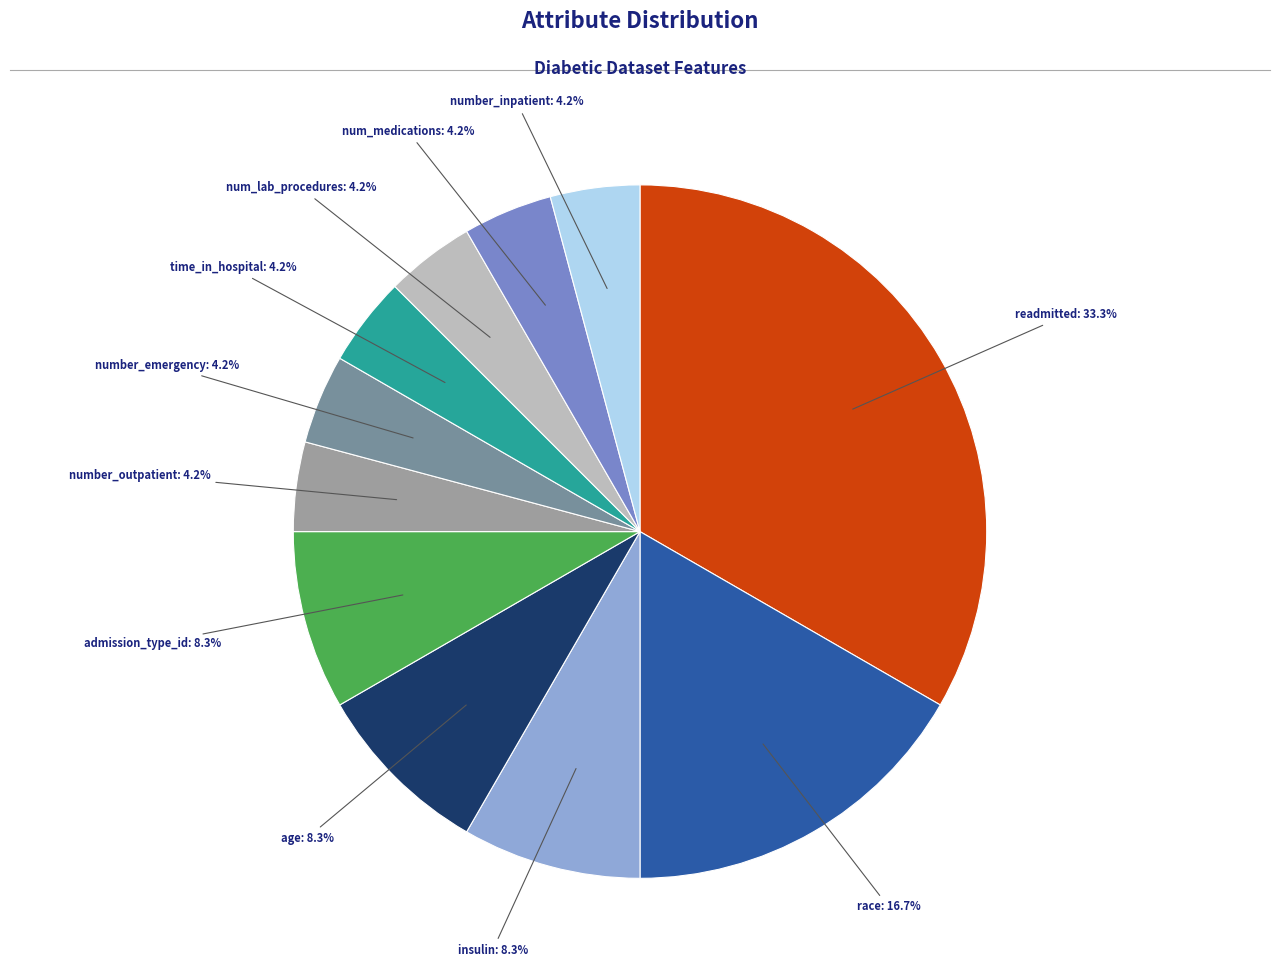

What percentage do time_in_hospital and readmitted together represent?

37.5%